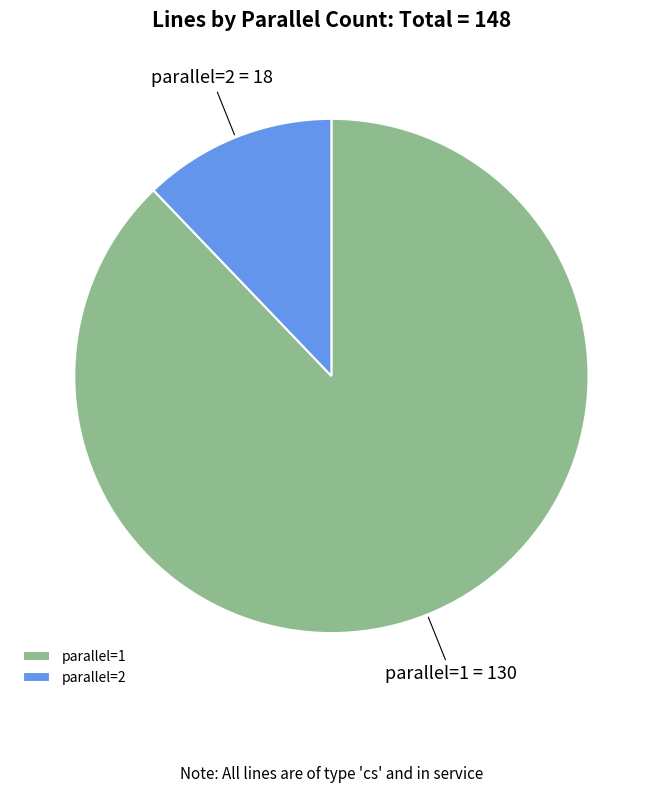

Which slice is the smallest?

parallel=2